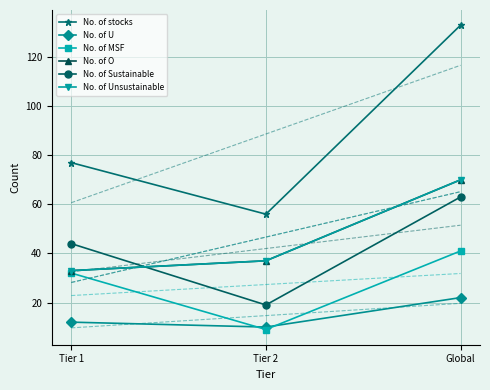

What is the maximum value for No. of Sustainable?

63